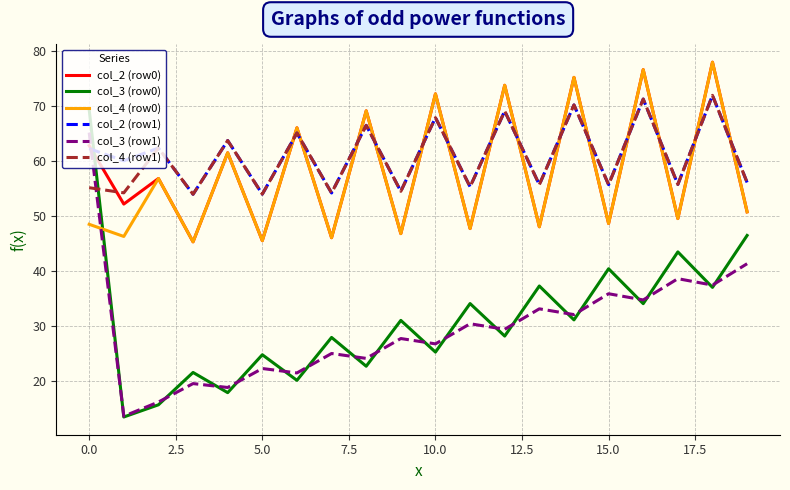

What is the minimum value for col_4 (row1)?

53.9